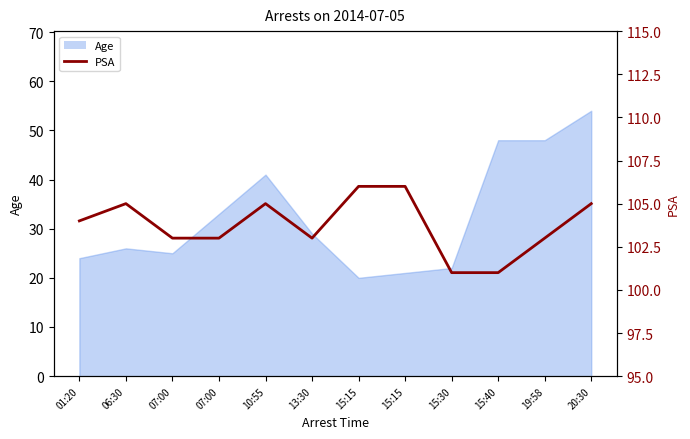

Reading right to left, what are all the values shown in this chart?

20:30=105	19:58=103	15:40=101	15:30=101	15:15=106	15:15=106	13:30=103	10:55=105	07:00=103	07:00=103	06:30=105	01:20=104